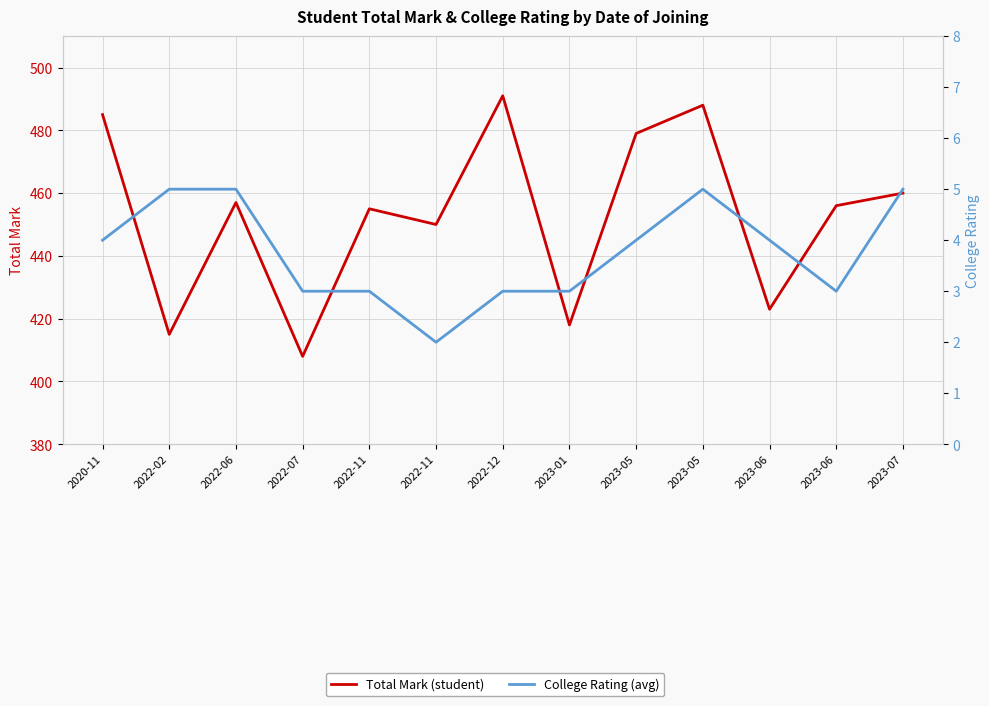

Which series has the widest spread of values?

Total Mark (student)